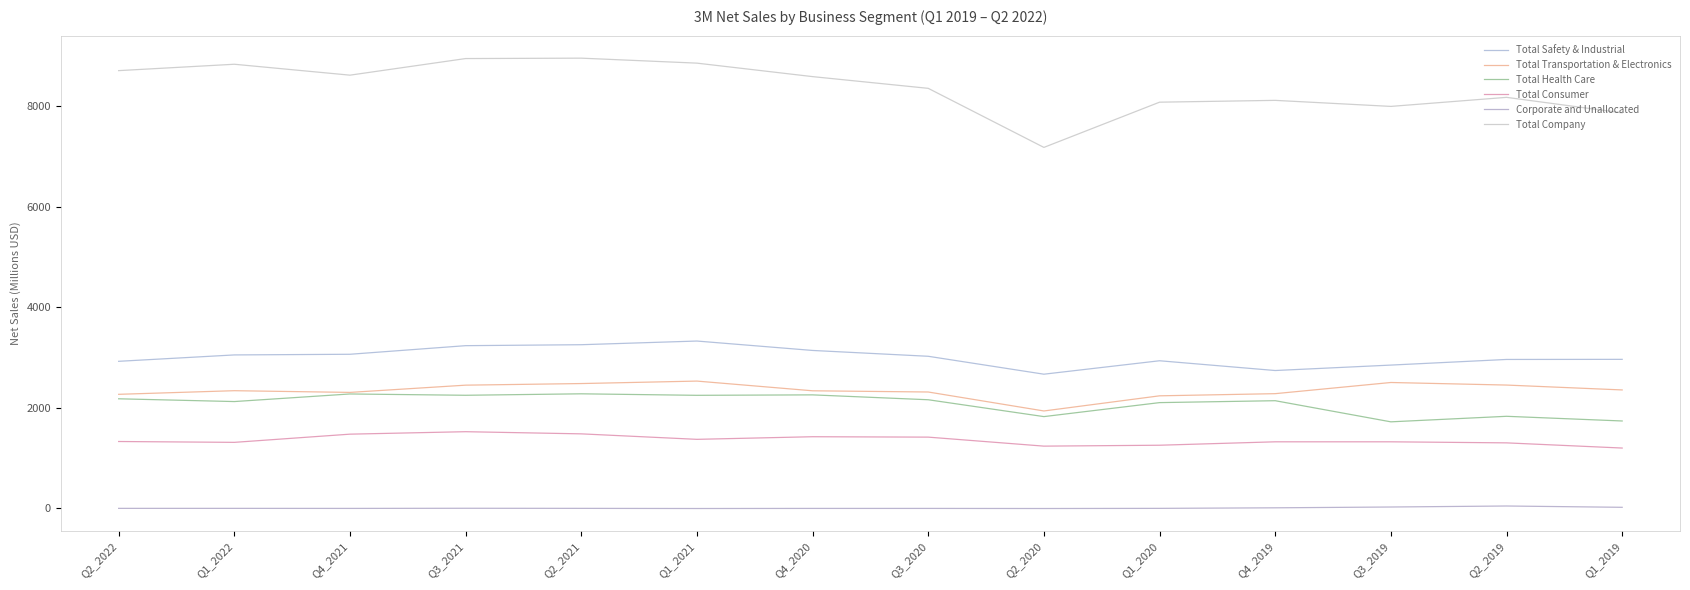

Which category has the lowest value in the Total Safety & Industrial series?

Q2_2020